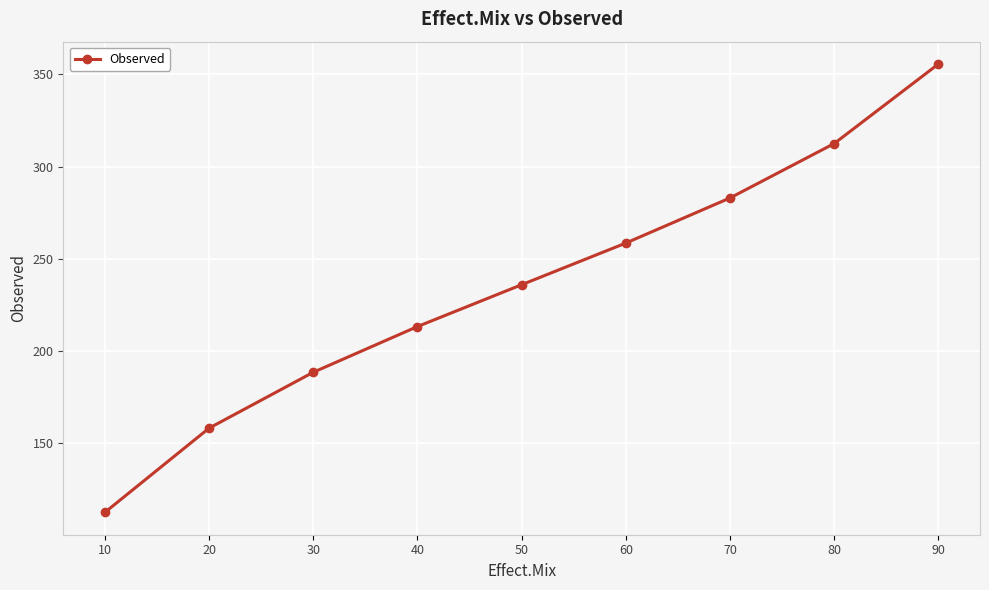

What is the sum of all values?

2117.5